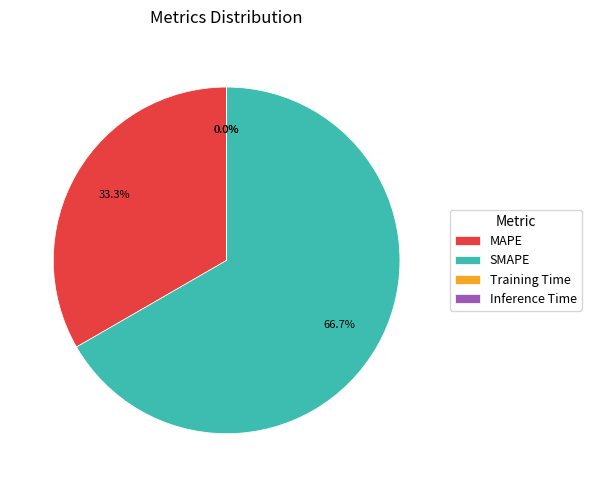

Which category accounts for the majority?

SMAPE